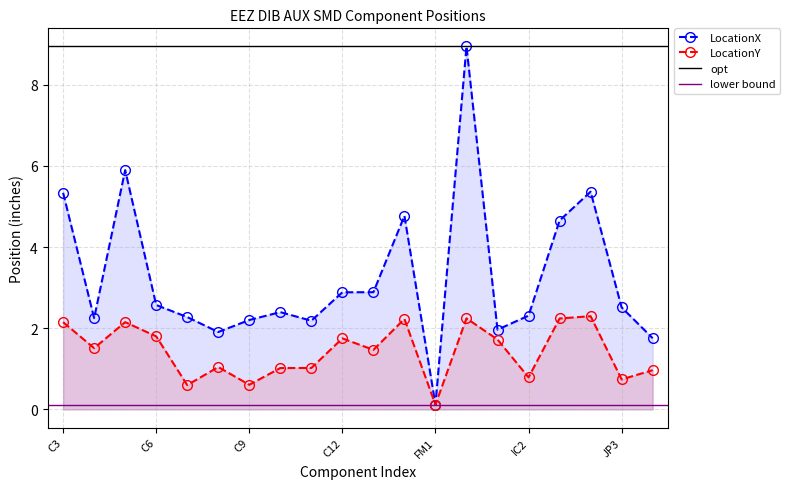

What is the label of the 12th point from the left?

D1